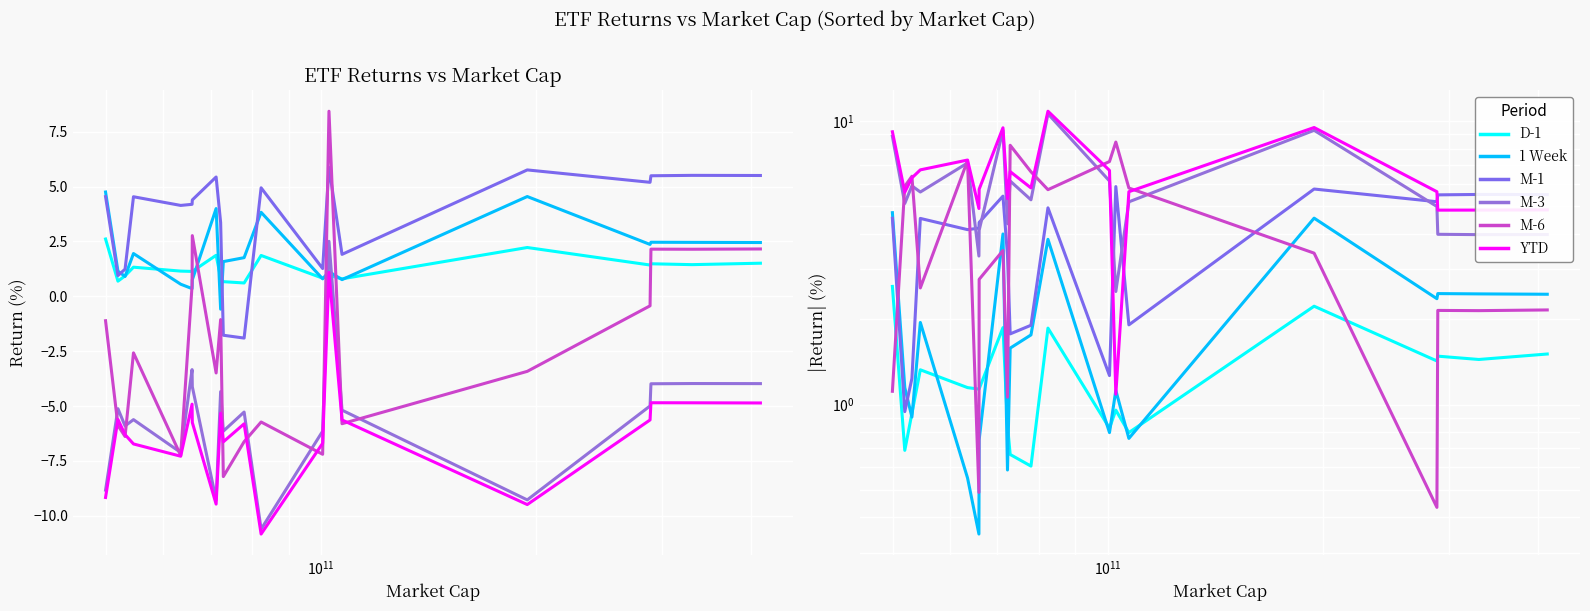

What is the average value of the Total Return:M-3 series?

5.8